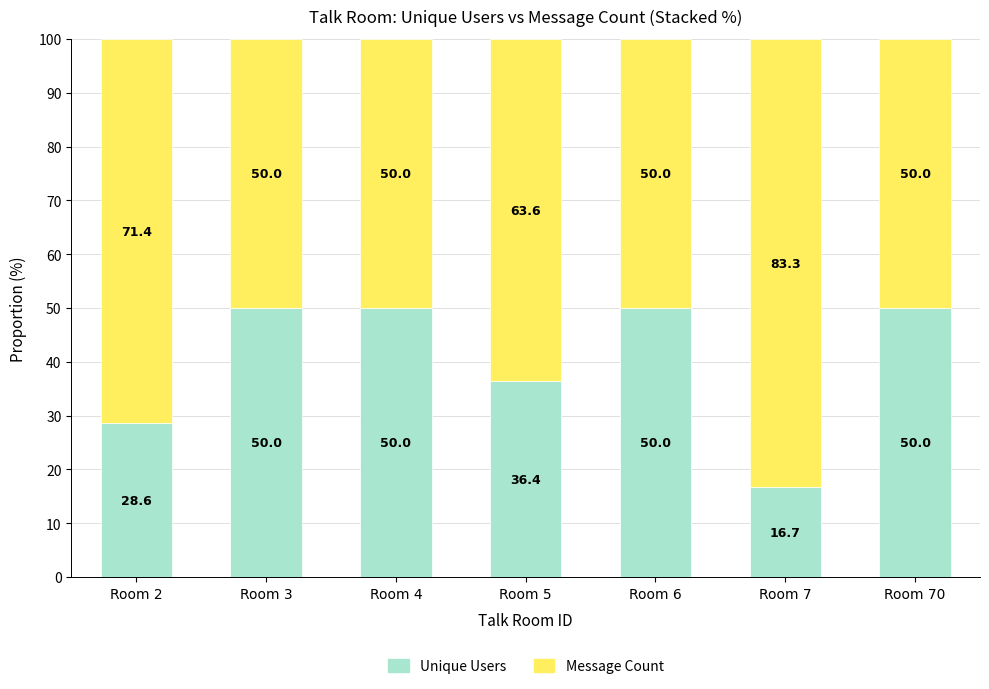

The value of Unique Users at Room 7 is 24.7. True or false?

False